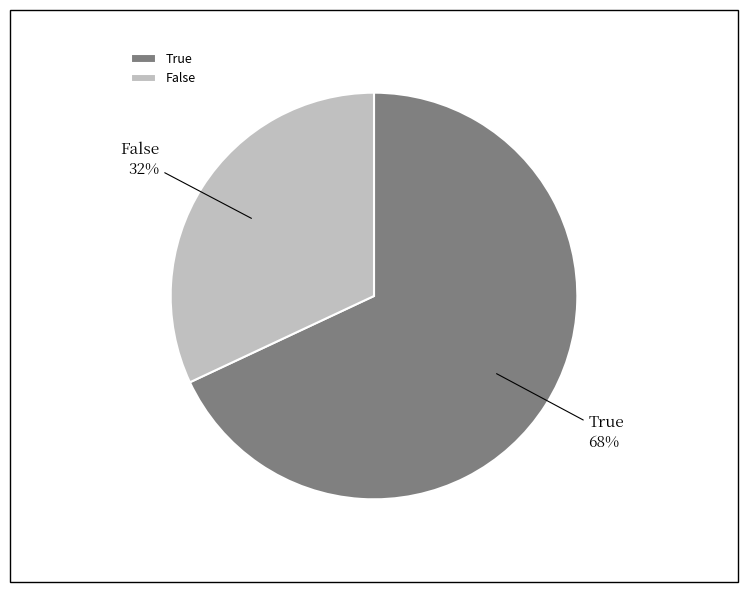

Is it true that True is 68% of the pie?

True